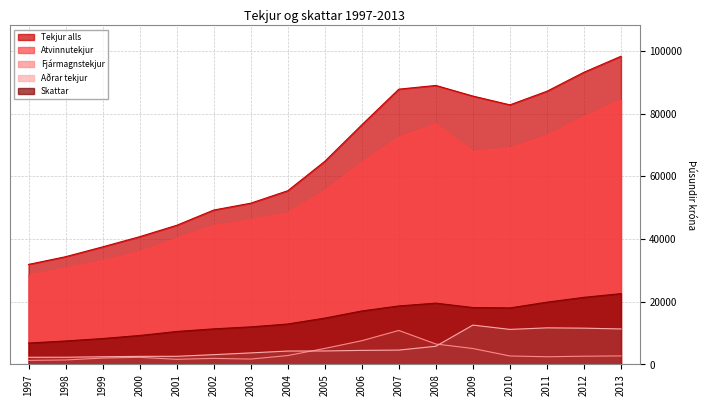

True or false: Tekjur alls has a value of 85621 at 2009.

True